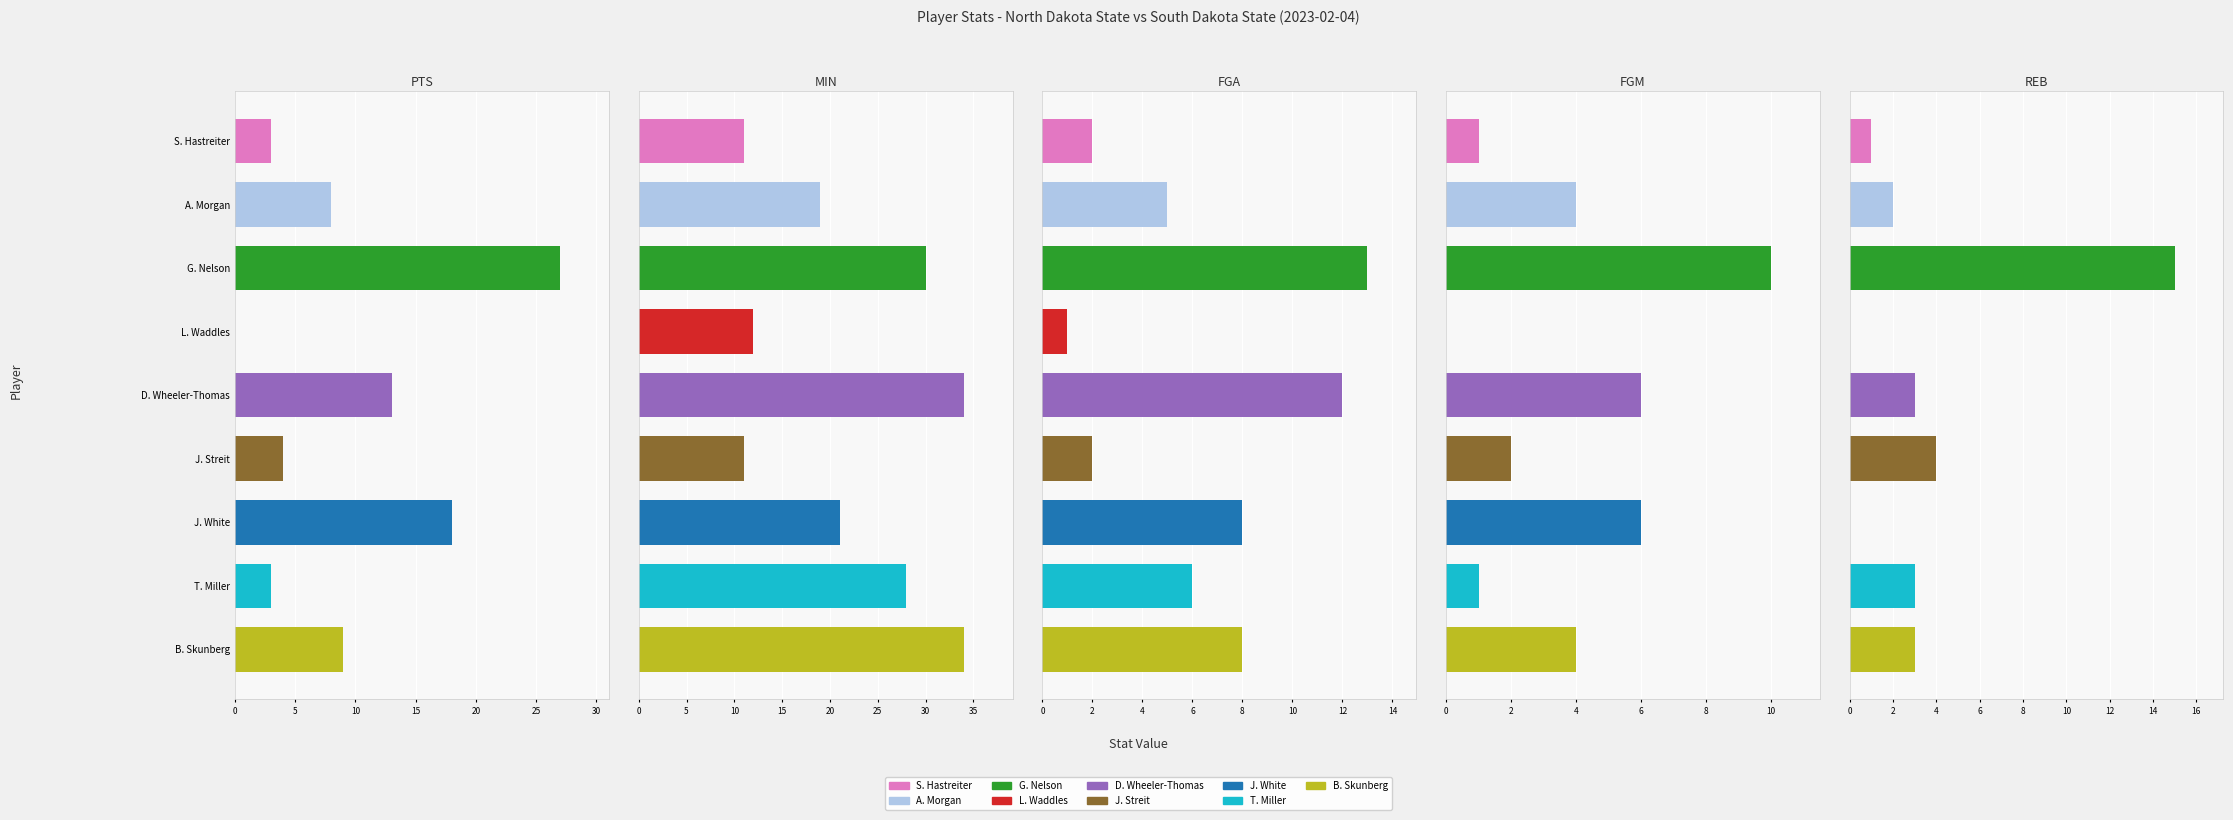

Reading left to right, what are all the values shown in this chart?

PTS: 3	8	27	0	13	4	18	3	9
MIN: 11	19	30	12	34	11	21	28	34
FGA: 2	5	13	1	12	2	8	6	8
FGM: 1	4	10	0	6	2	6	1	4
REB: 1	2	15	0	3	4	0	3	3